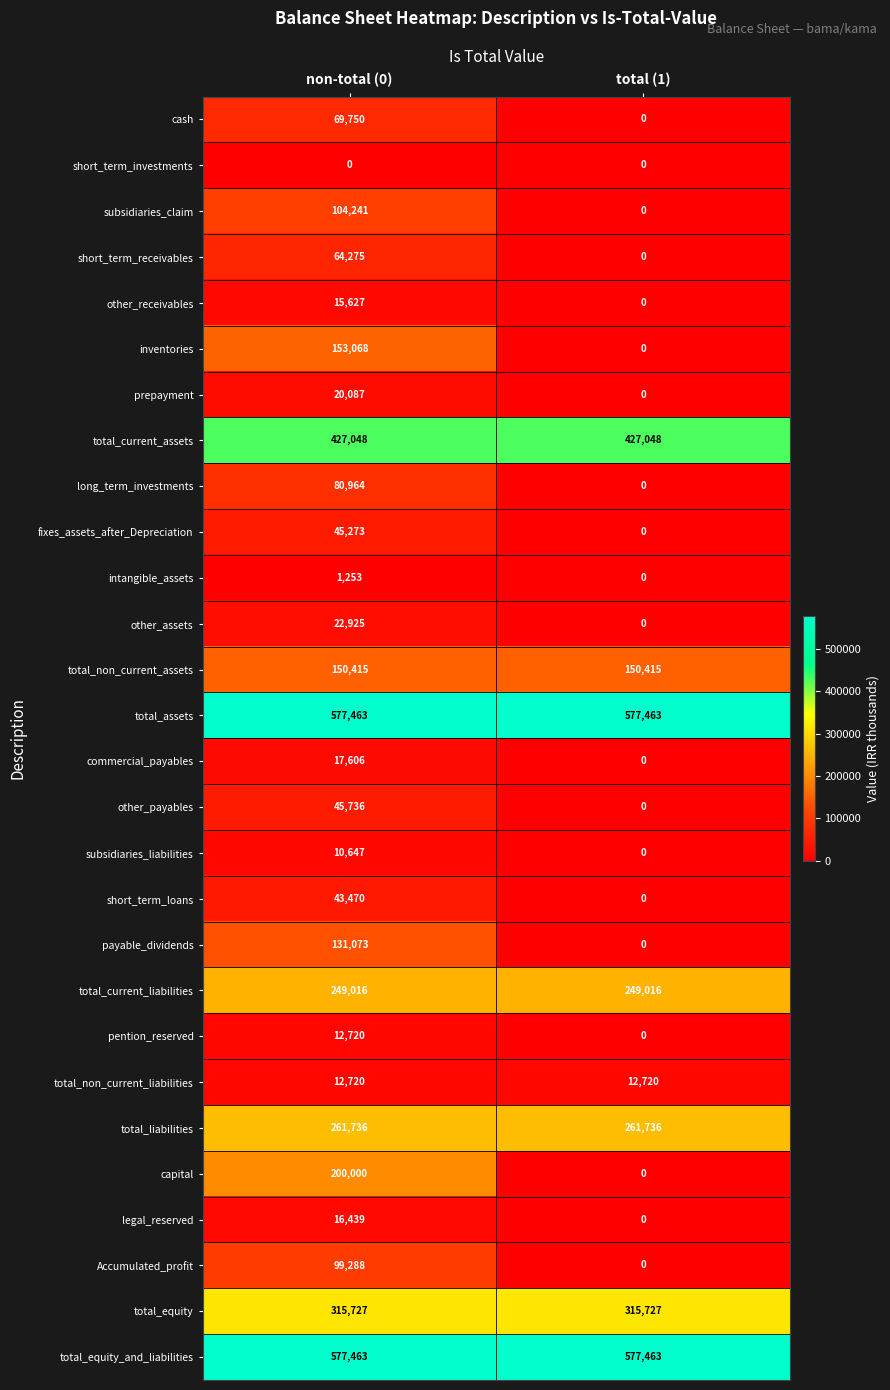

What is the difference between the highest and lowest values at non-total (0)?

577463